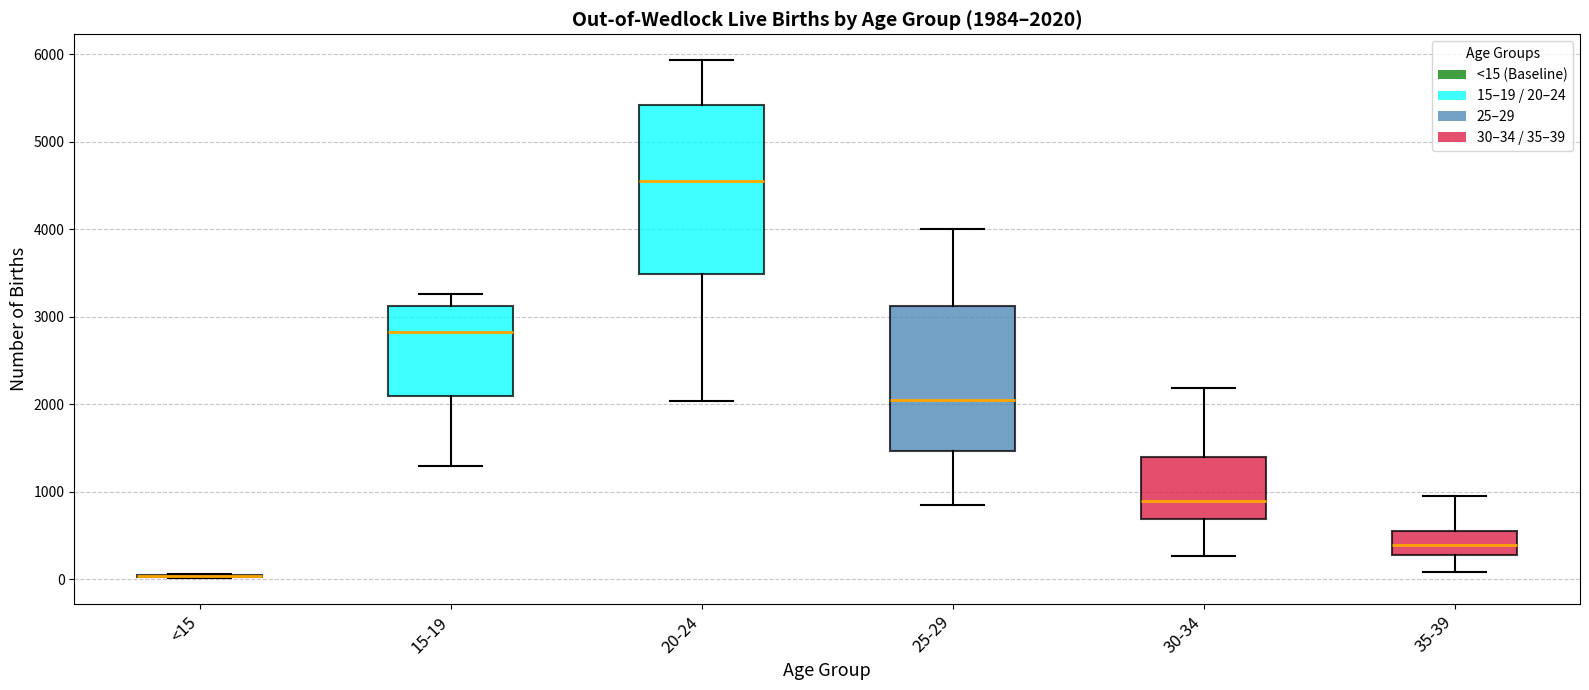

Which box is the tallest, from its lower edge to its upper edge?

20-24